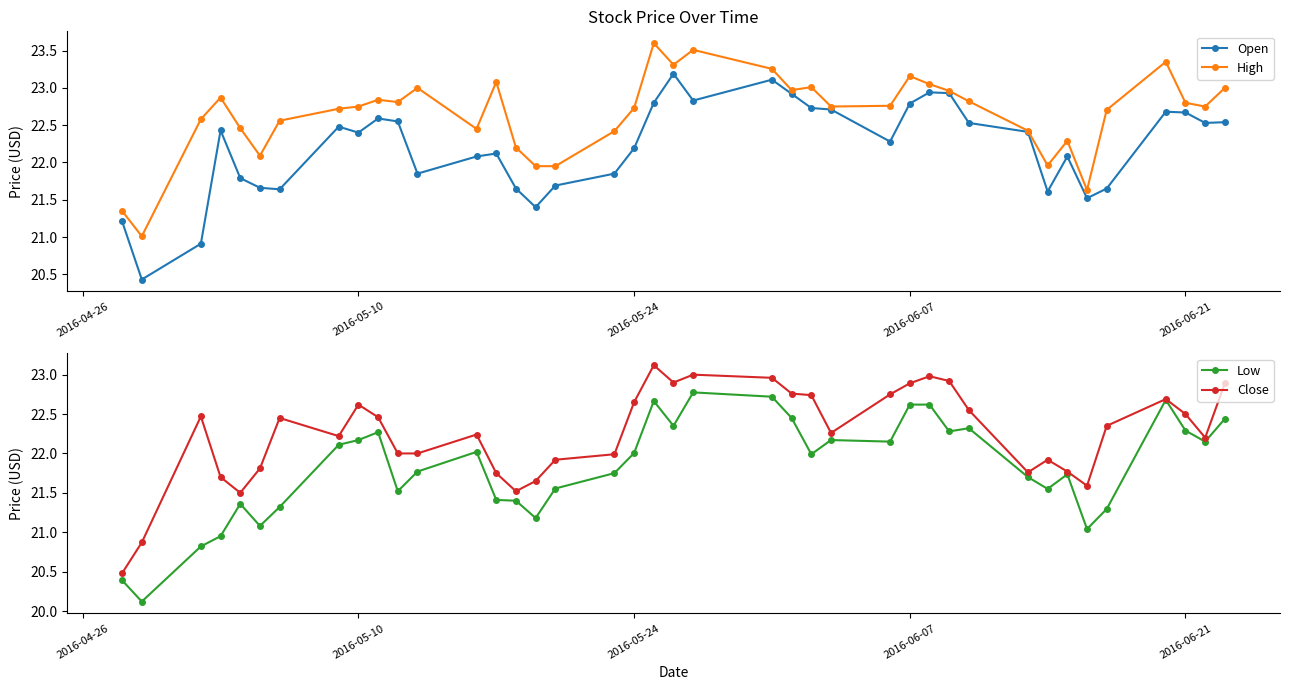

True or false: Open and High cross at least once.

False